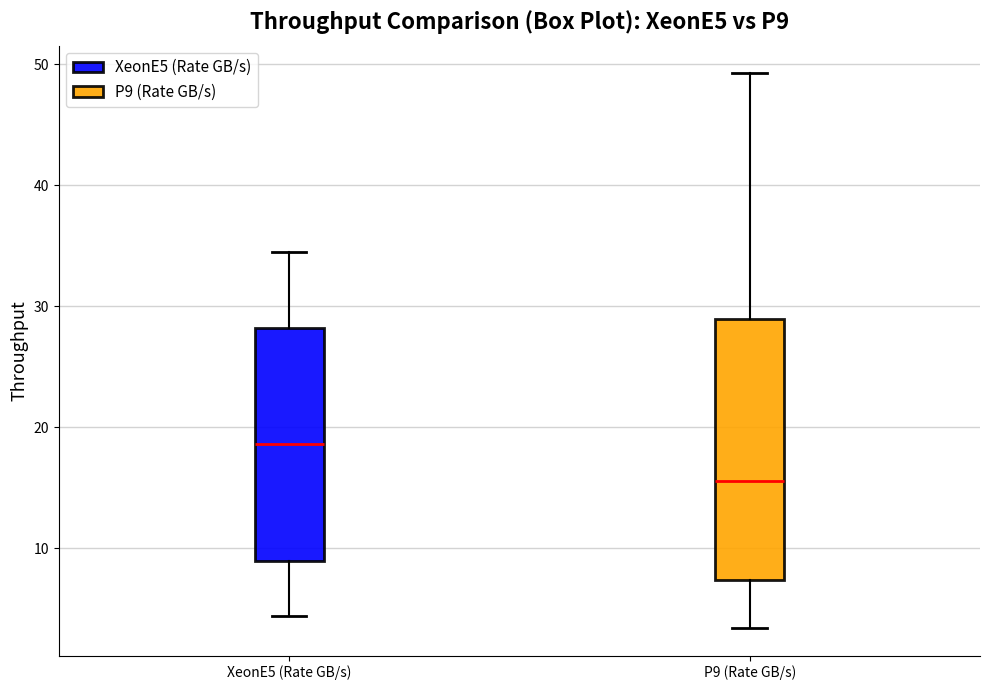

Reading left to right, read every box against the y-axis: the position of its median line, the range the box covers, and the ends of its whiskers. The values are not printed on the chart, so give them approximately, as read against the axis.

XeonE5 (Rate GB/s): median 19, box 9 to 28, whiskers 4 to 34
P9 (Rate GB/s): median 16, box 7 to 29, whiskers 3 to 49